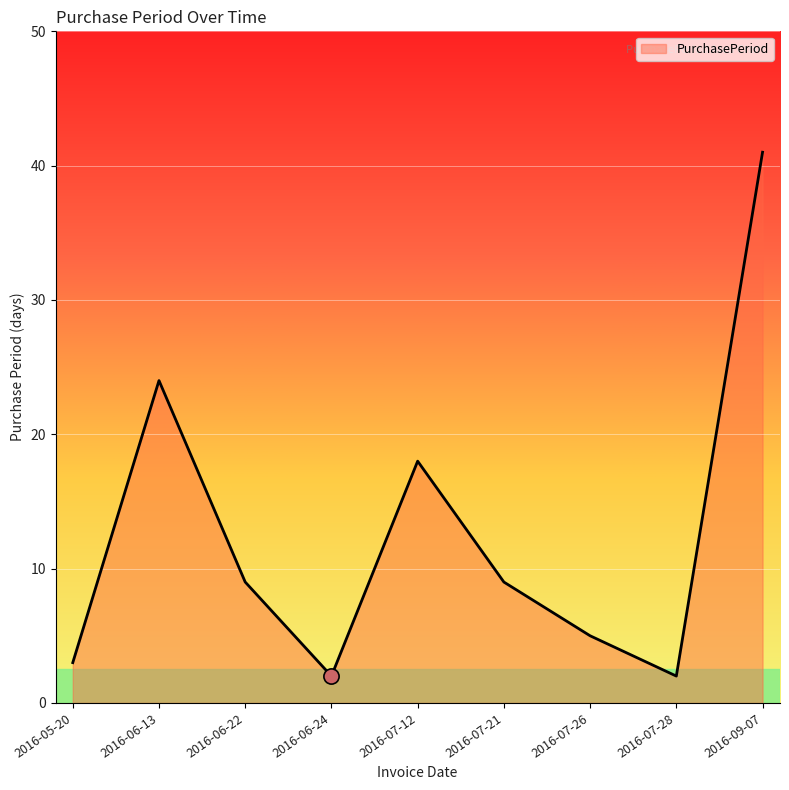

Approximately how many times larger is the value at 2016-06-13 compared to 2016-07-26?

4.8